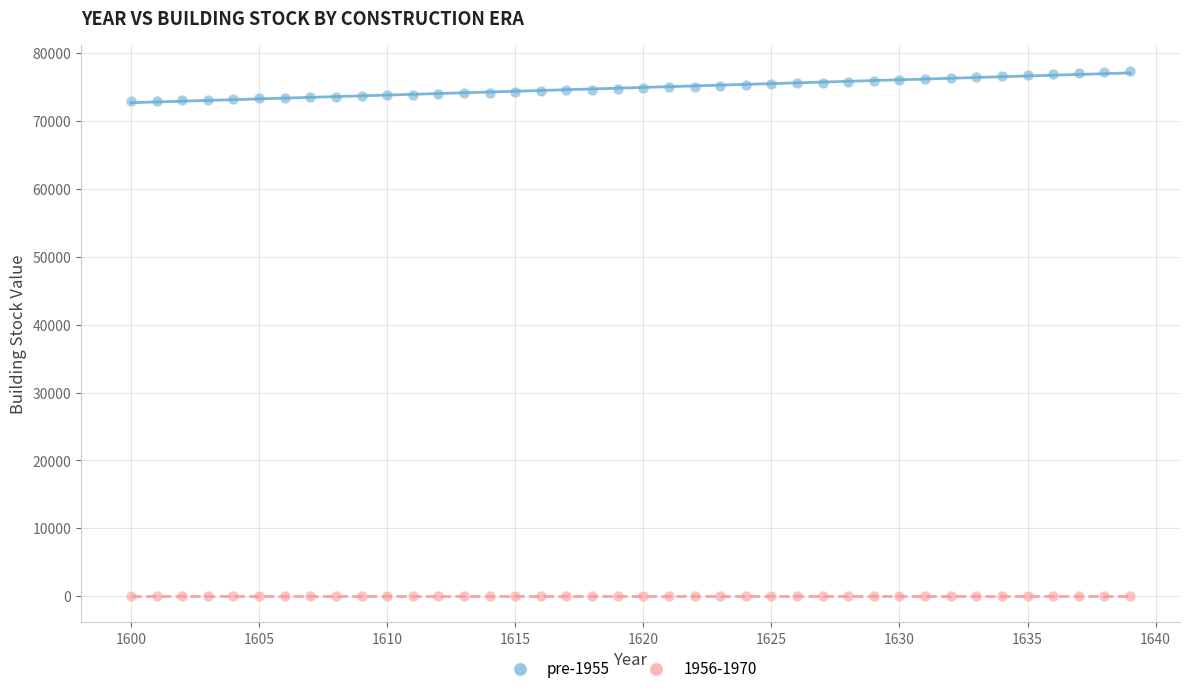

Which series contains the lowest Y value?

1956-1970